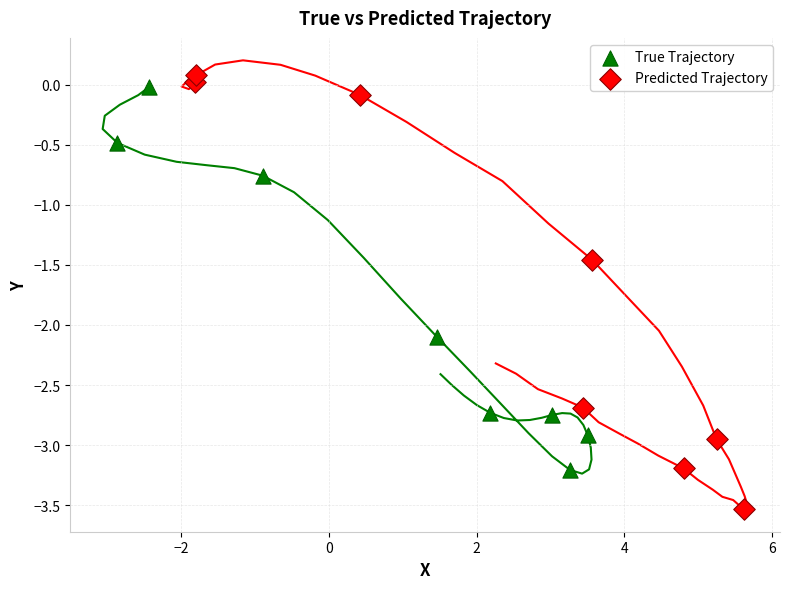

Which series has the largest Y range (max minus min)?

Predicted Trajectory